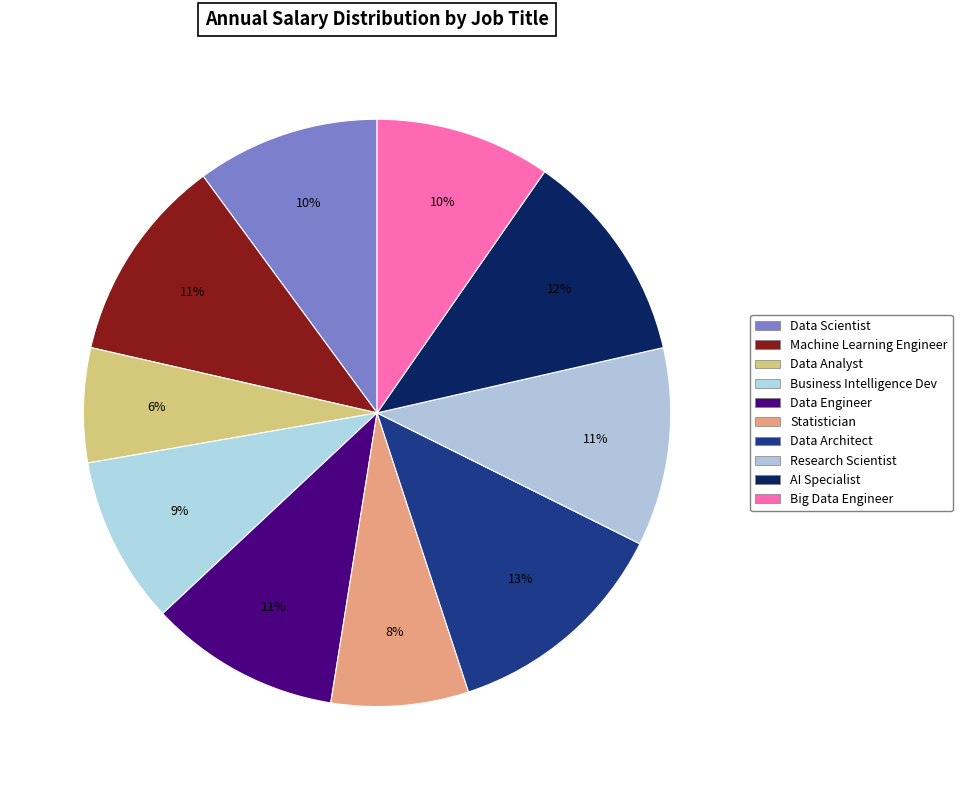

Is AI Specialist the majority of the pie?

No